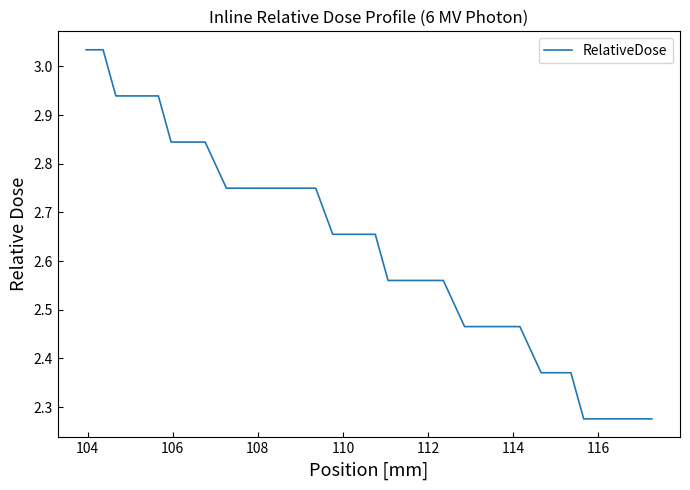

Count the number of data series in this chart.

1